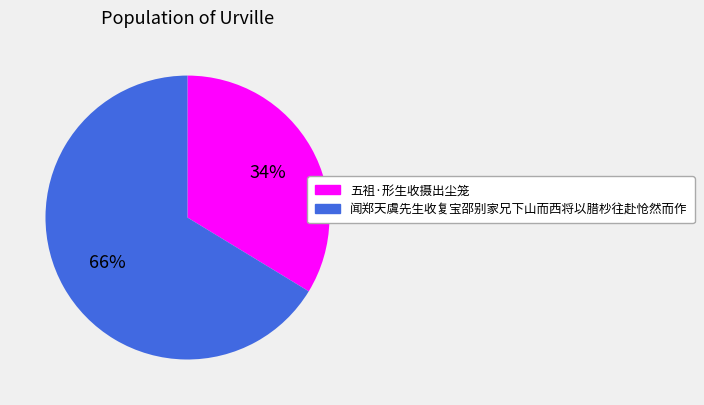

To the nearest percent, what is the combined percentage of 闻郑天虞先生收复宝邵别家兄下山而西将以腊杪往赴怆然而作 and 五祖·形生收摄出尘笼?

100%